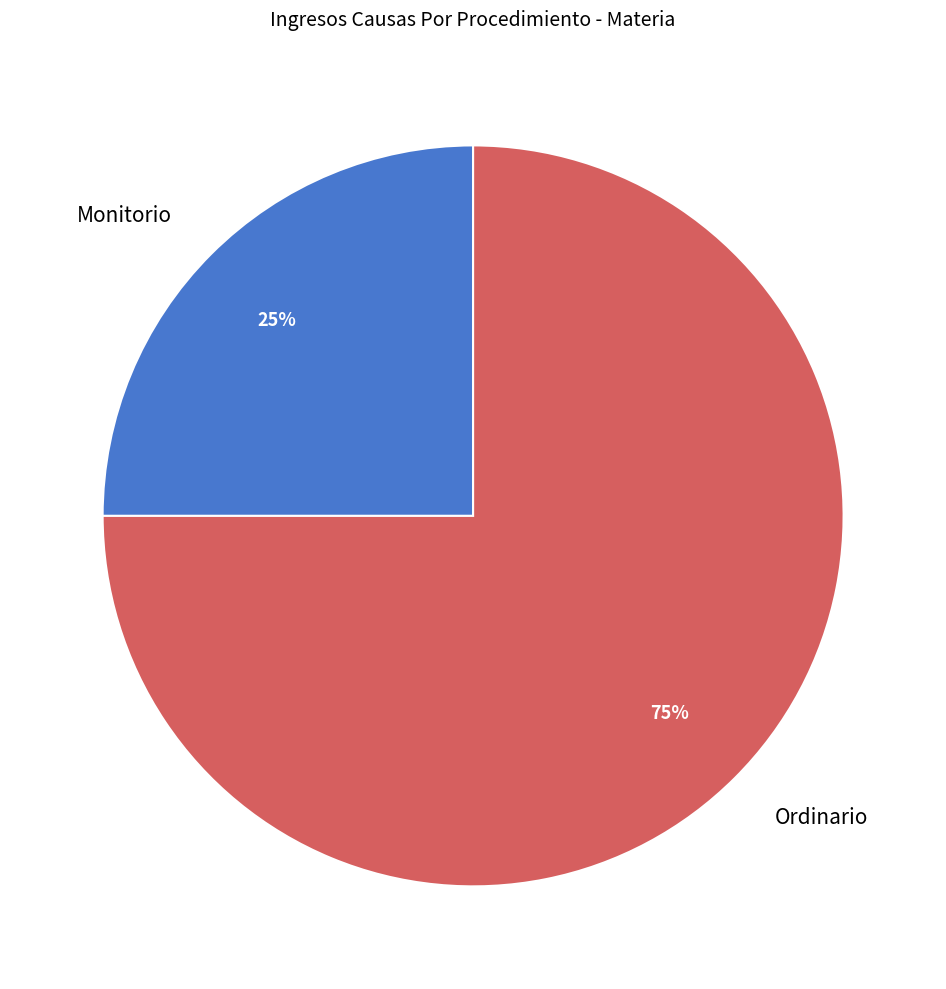

How many segments does this pie chart have?

2